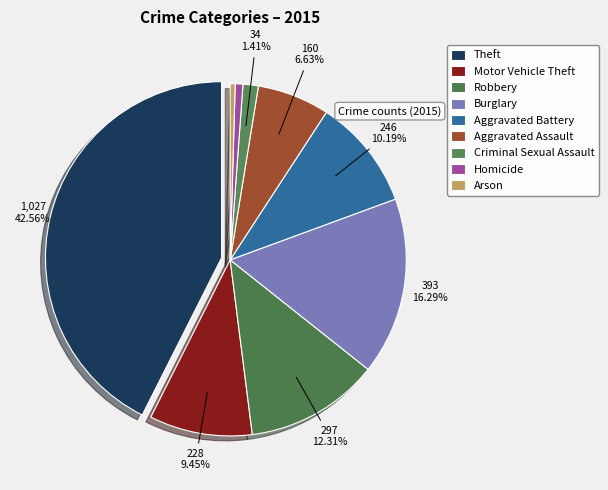

How many segments does this pie chart have?

9